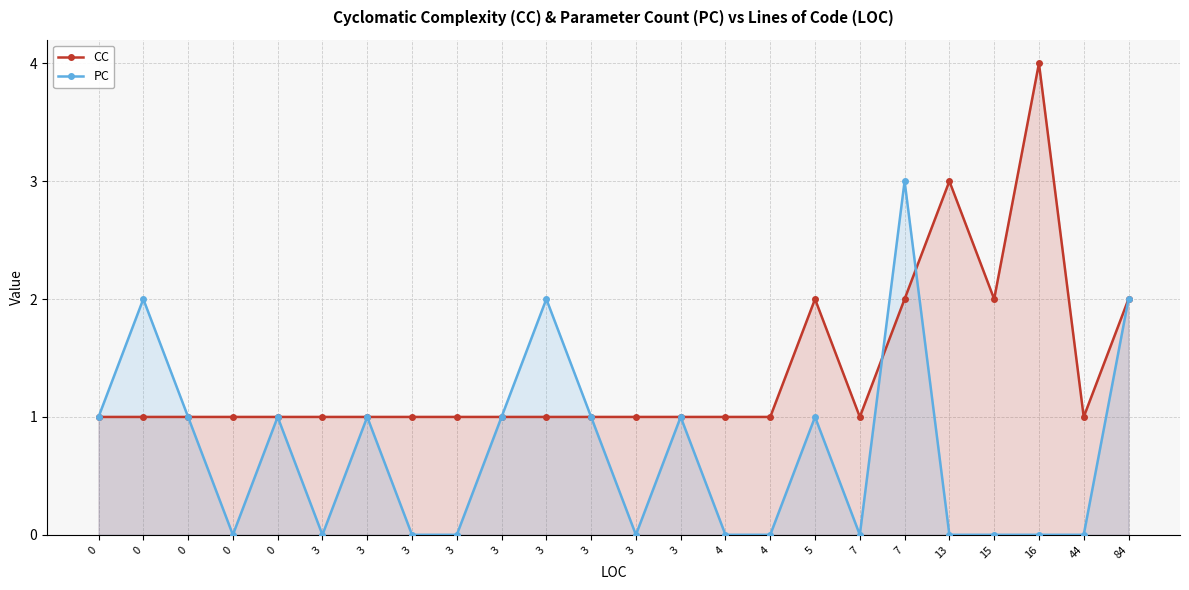

At which category does CC reach its first local valley?

7